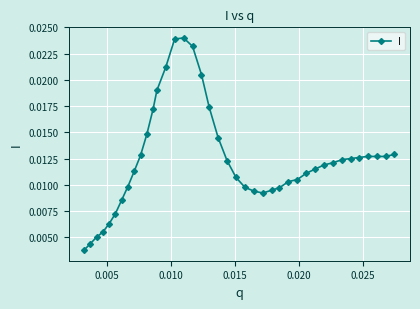

How many lines are shown in the chart?

1